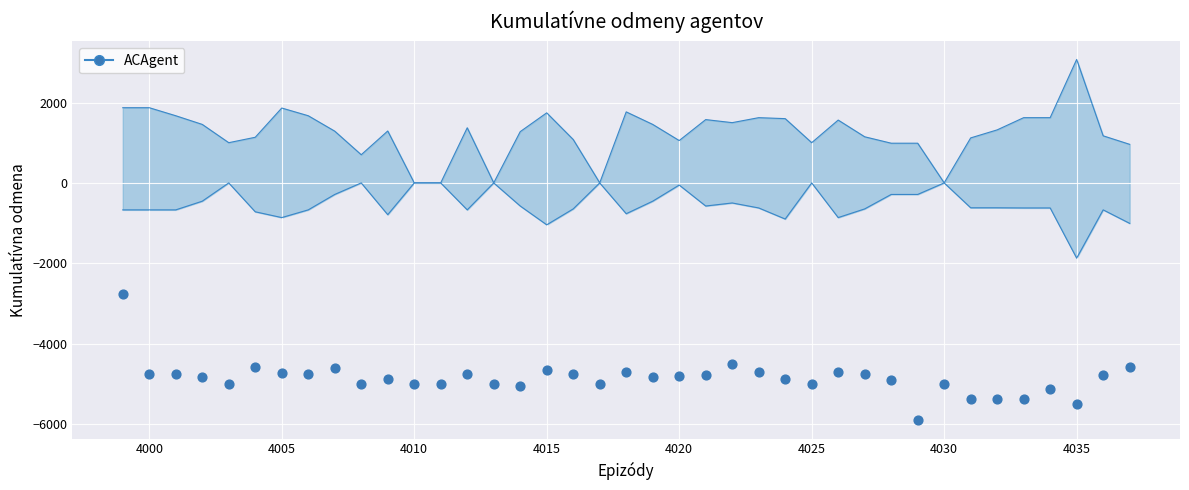

At how many categories does at least one series exceed -1209?

39